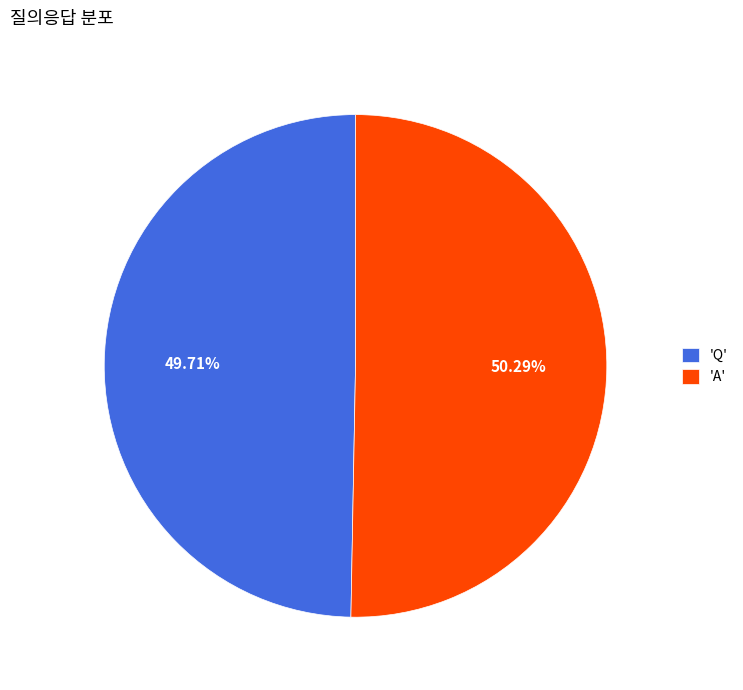

Which slice is the smallest?

'Q'